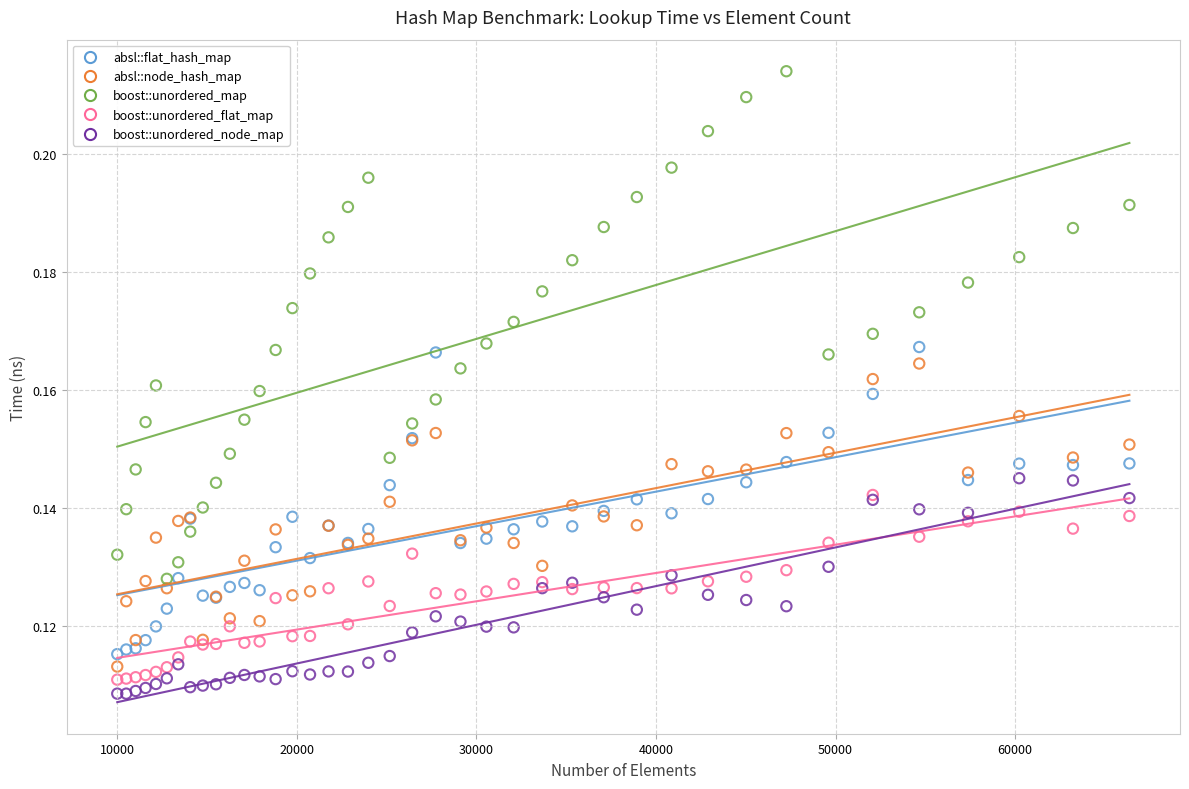

Which series reaches the maximum Y coordinate?

boost::unordered_map